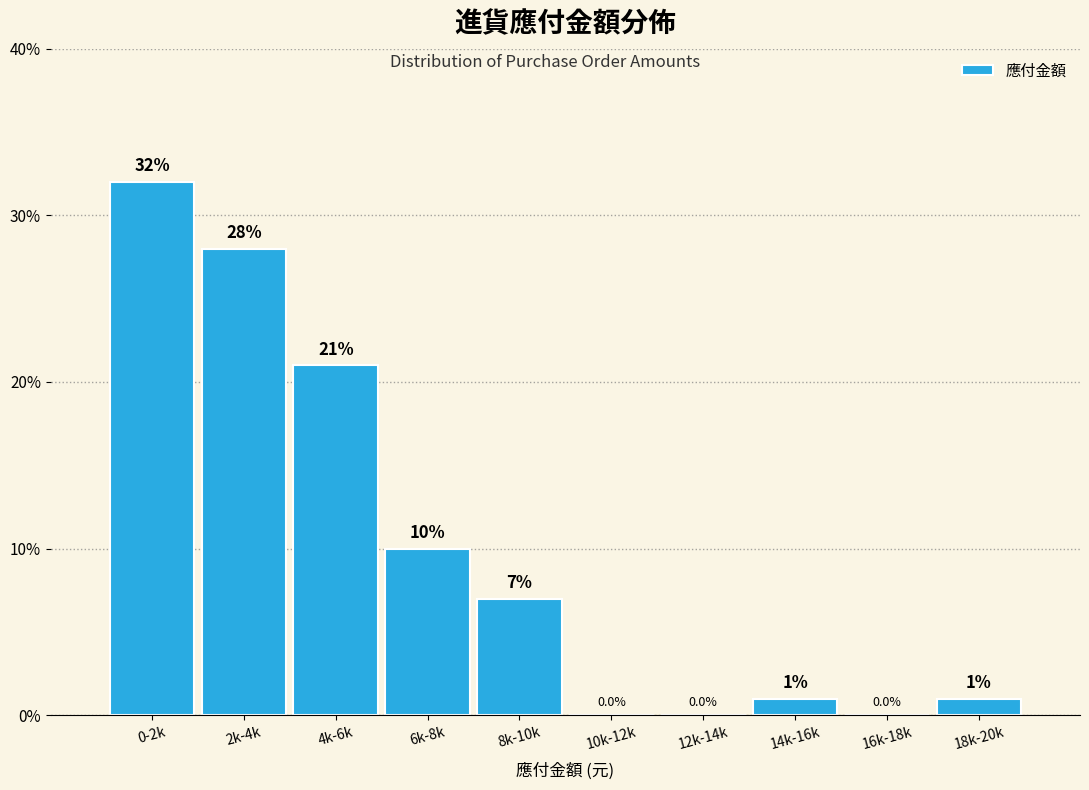

Reading left to right, what are all the values shown in this chart?

0-2k=32.0	2k-4k=28.0	4k-6k=21.0	6k-8k=10.0	8k-10k=7.0	10k-12k=0.0	12k-14k=0.0	14k-16k=1.0	16k-18k=0.0	18k-20k=1.0